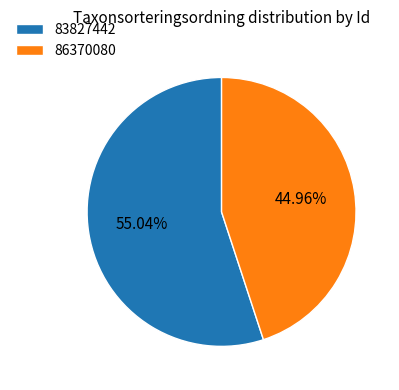

Does 83827442 account for over 50% of the chart?

Yes